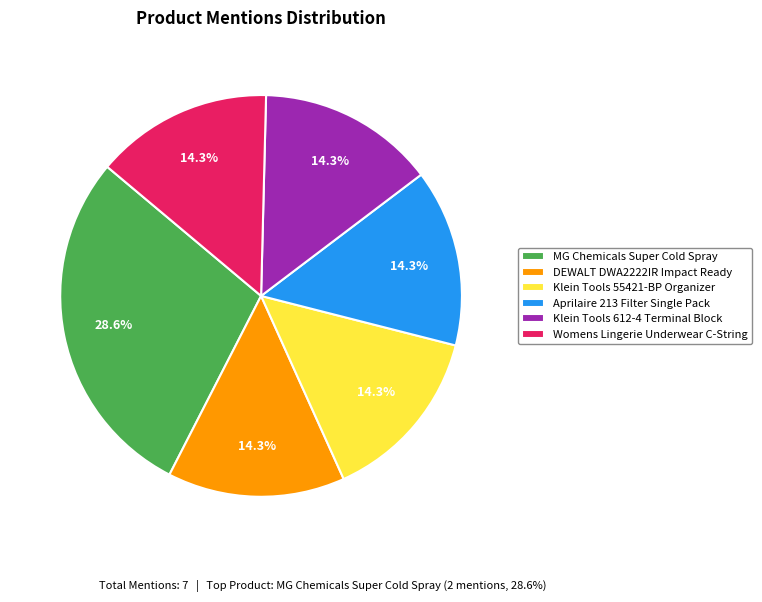

Which slice is the largest?

MG Chemicals Super Cold Spray